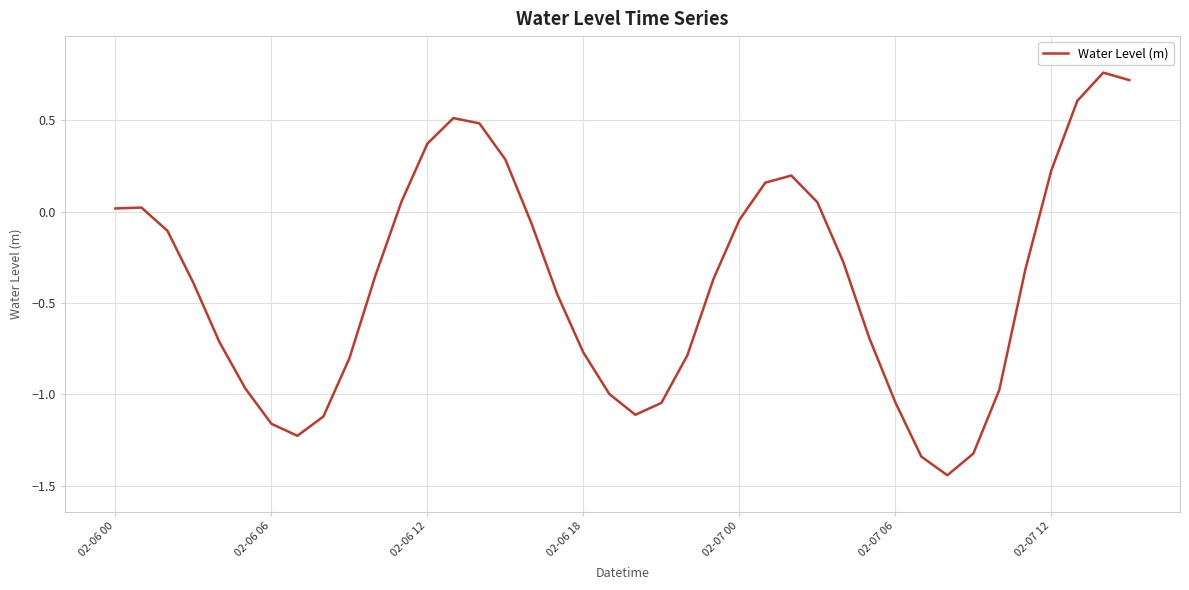

Does the chart display data point markers on the line(s)?

No